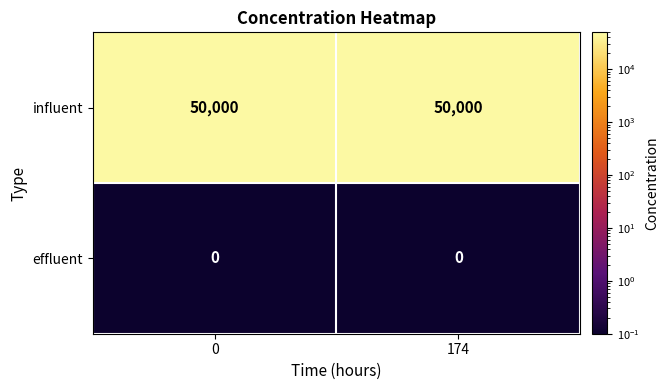

What is the greatest value displayed?

50000